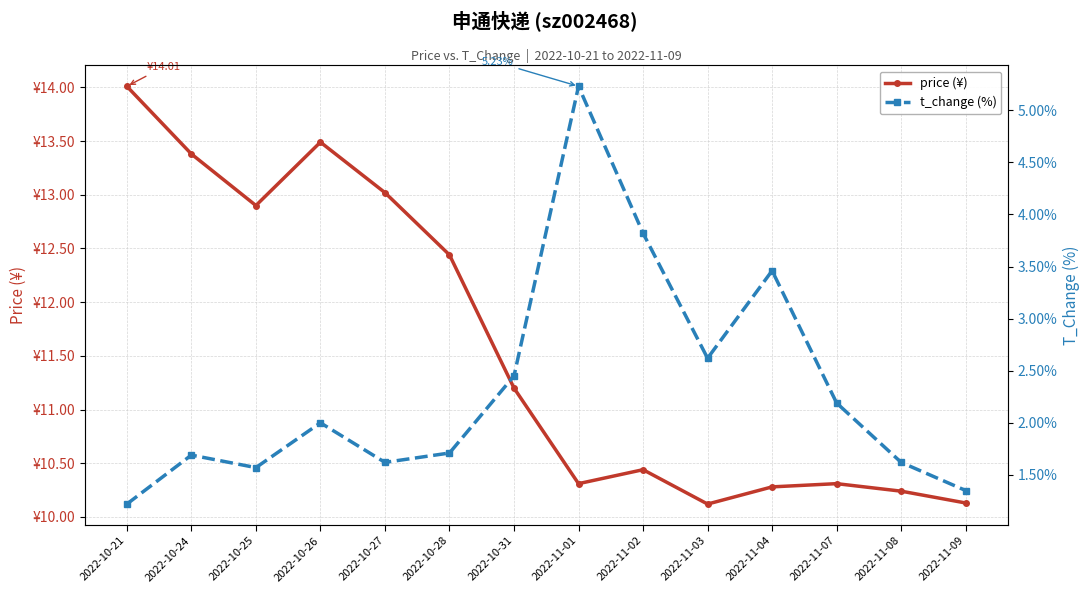

What is the sum of all t_change (%) values?

32.5